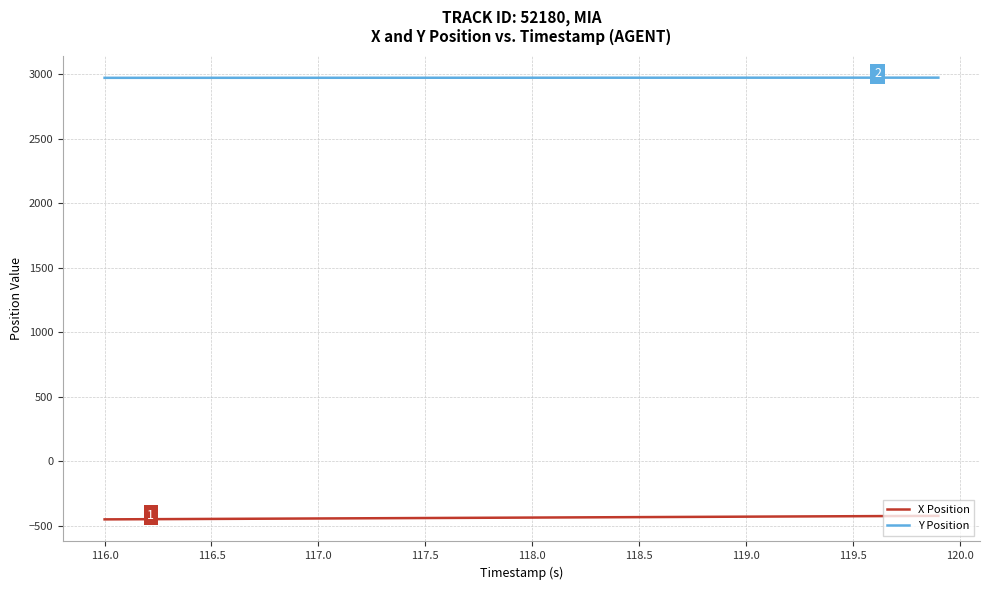

List the series in order of their peak value, highest first.

Y Position, X Position